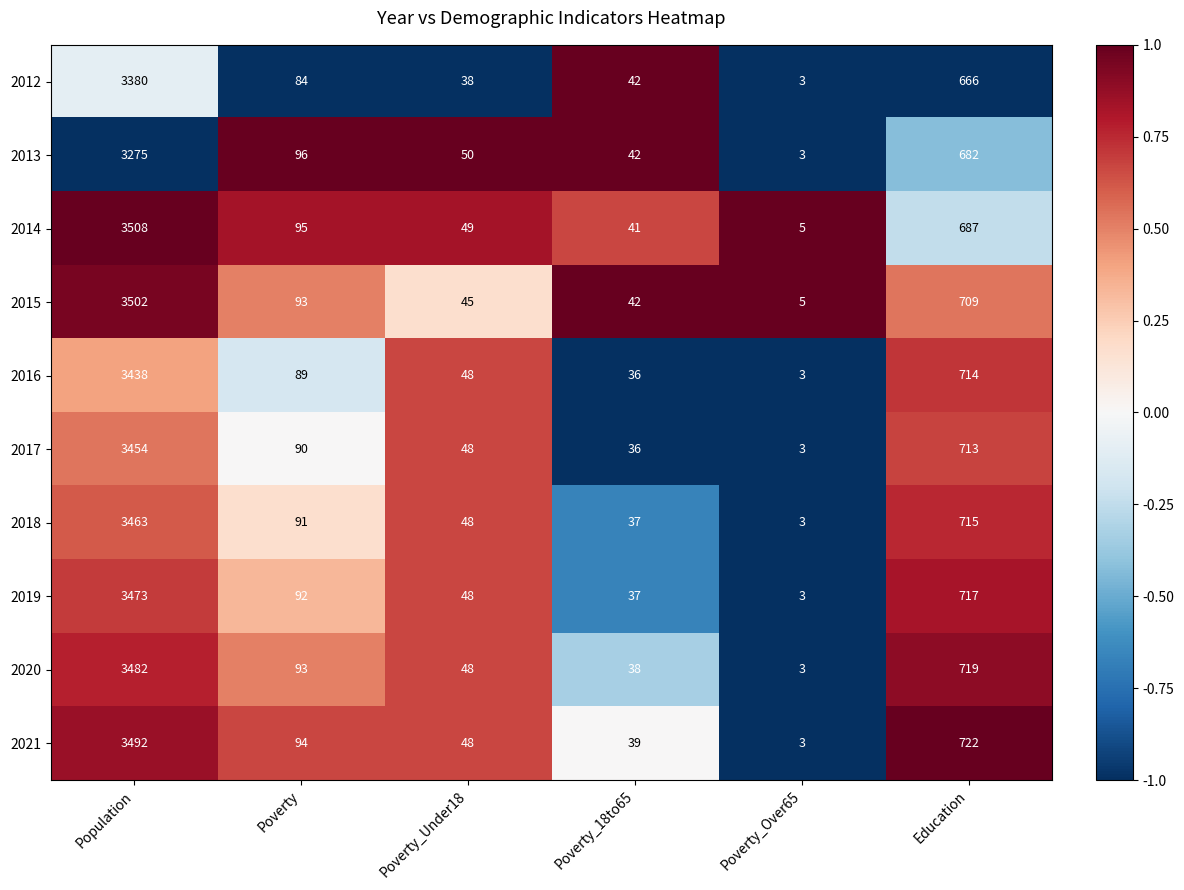

Is the value of 2013 at Poverty greater than the value of 2019 at Poverty?

Yes